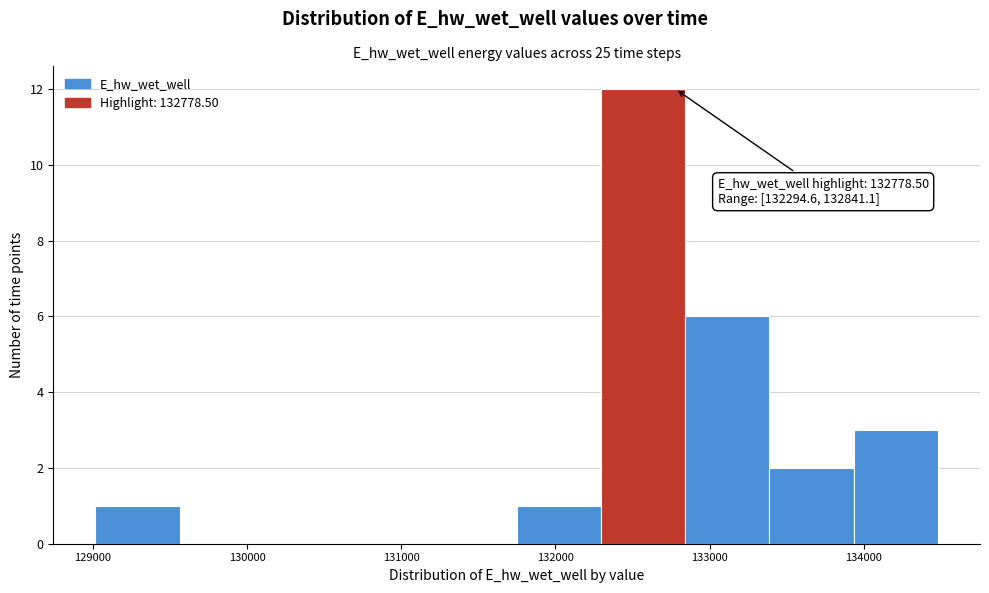

Over which range of the x-axis is the bar tallest?

132300 to 132800